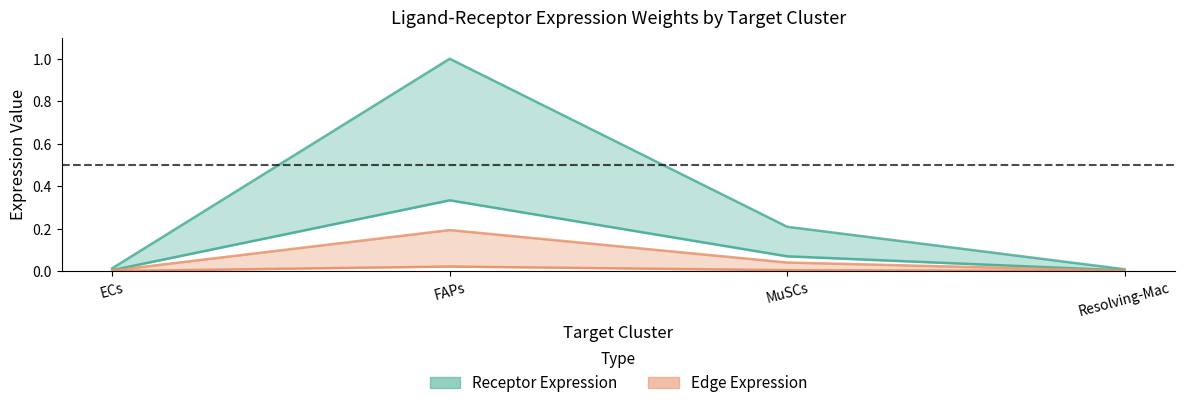

True or false: Receptor Expression (lower) and Receptor Expression (upper) intersect in this chart.

False